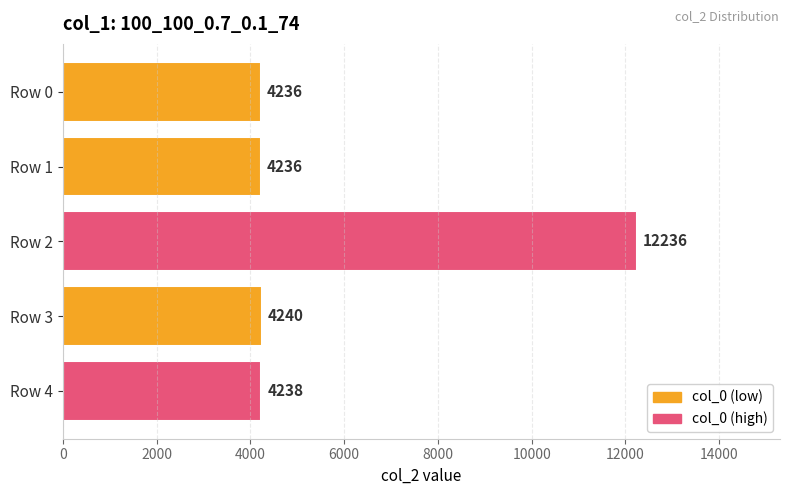

What is the value of the 2nd bar from the top?

4236